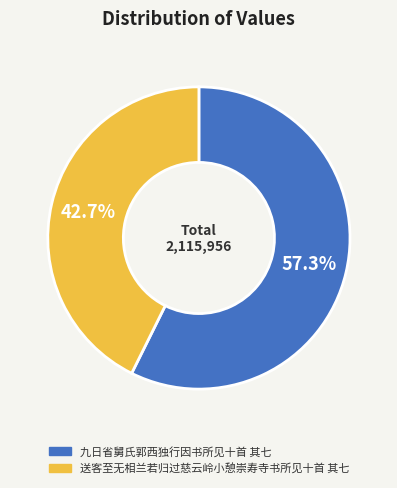

What is the ratio of the value at 九日省舅氏郭西独行因书所见十首 其七 to the value at 送客至无相兰若归过慈云岭小憩崇寿寺书所见十首 其七?

1.3